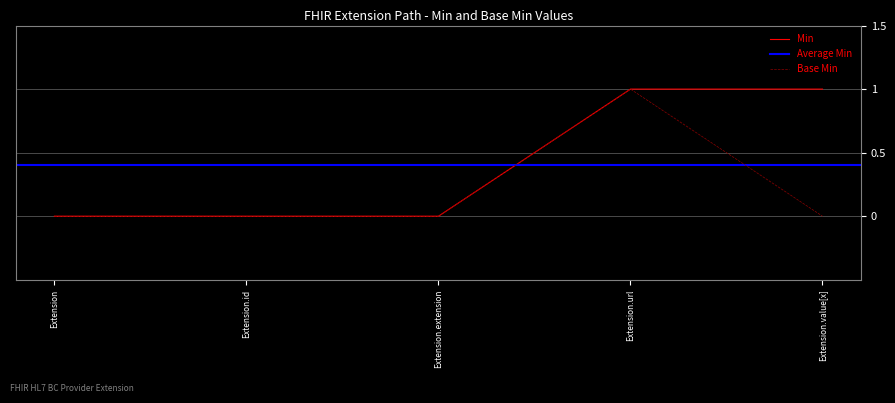

What position from the right is Extension.url?

2